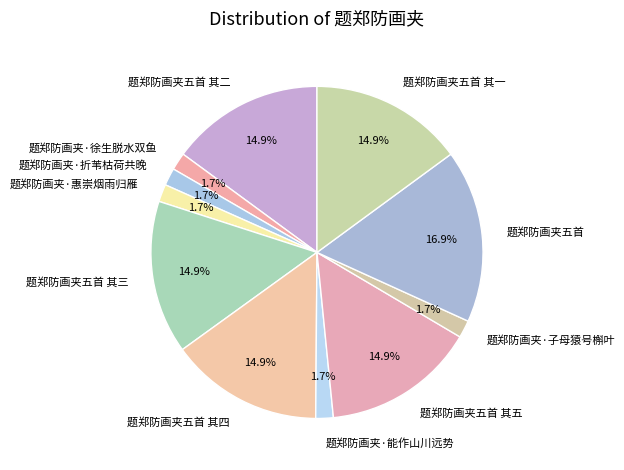

Combined, what portion of the pie is 题郑防画夹·能作山川远势 and 题郑防画夹·惠崇烟雨归雁?

3.4%